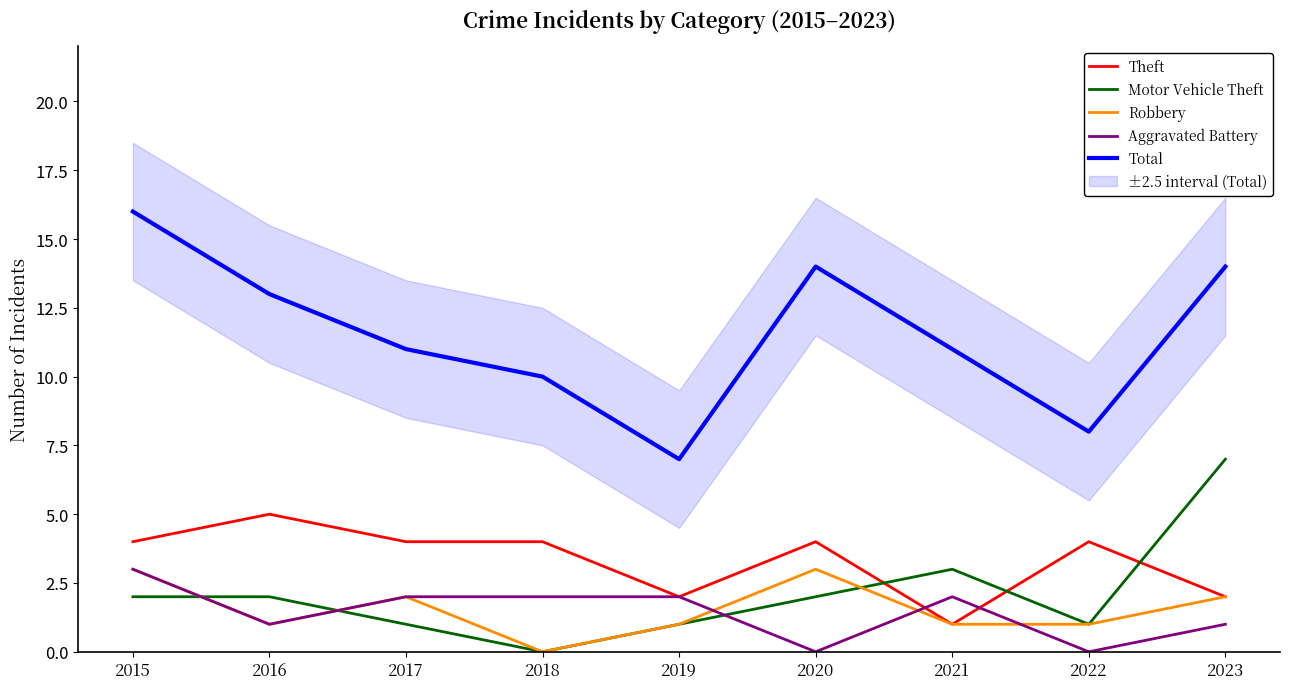

Between 2018 and 2023, which series saw the biggest shift?

Motor Vehicle Theft